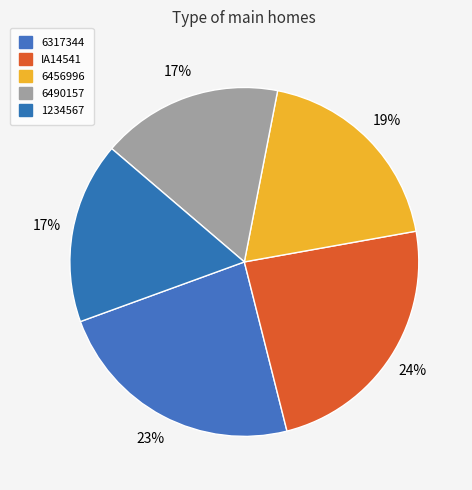

How many segments does this pie chart have?

5